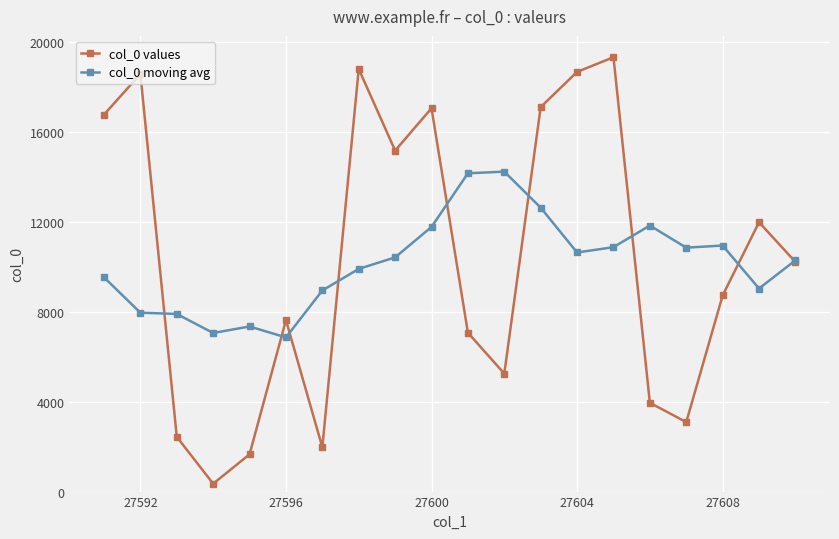

Rank the series by their maximum value, from highest to lowest.

col_0 values, col_0 moving avg